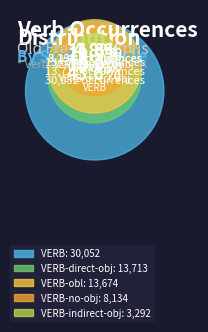

Is it true that VERB-direct-obj is 20% of the pie?

True